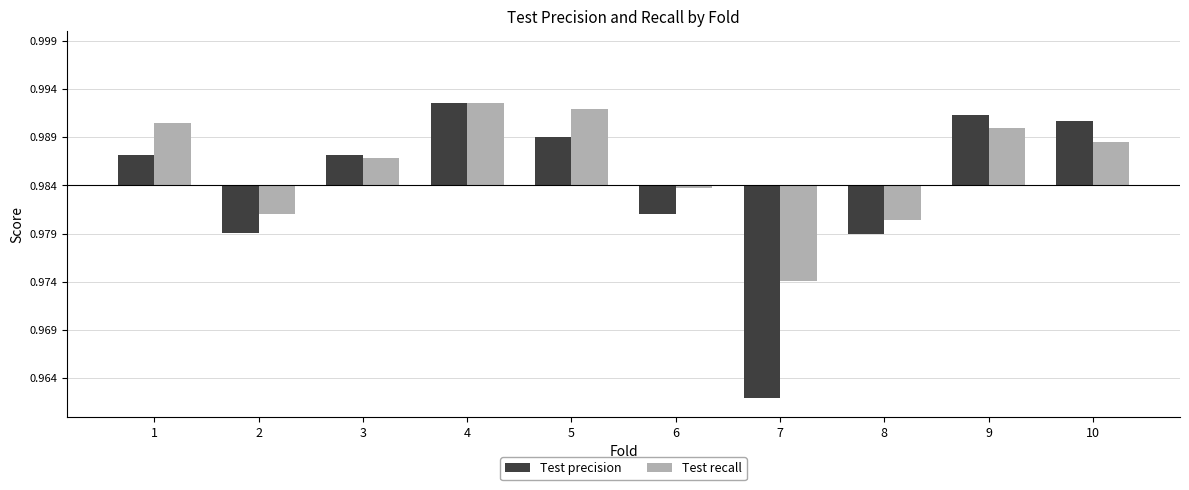

At how many categories does at least one series exceed 0?

6